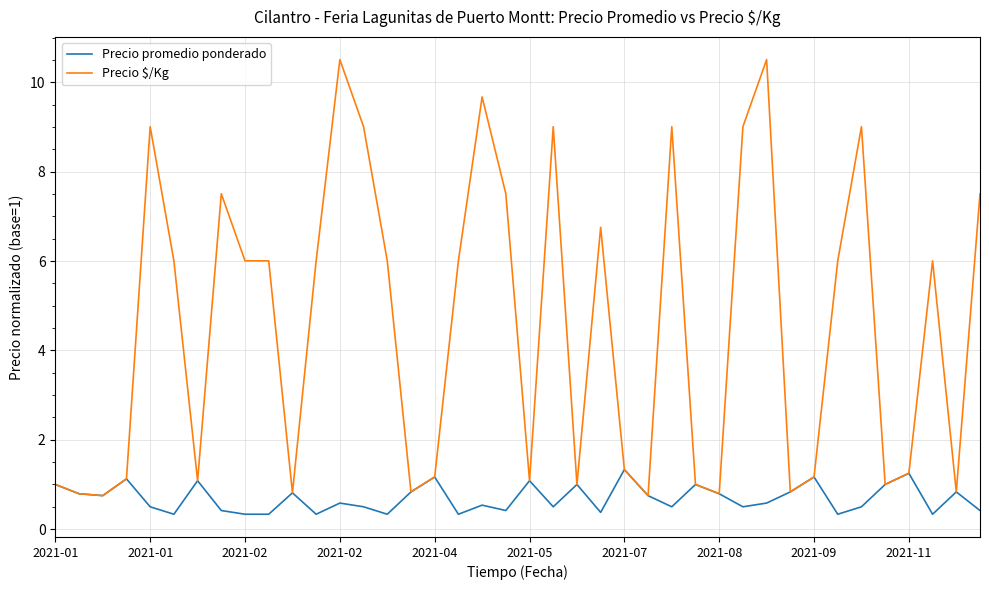

List the series in order of their overall mean, lowest first.

Precio promedio ponderado, Precio $/Kg